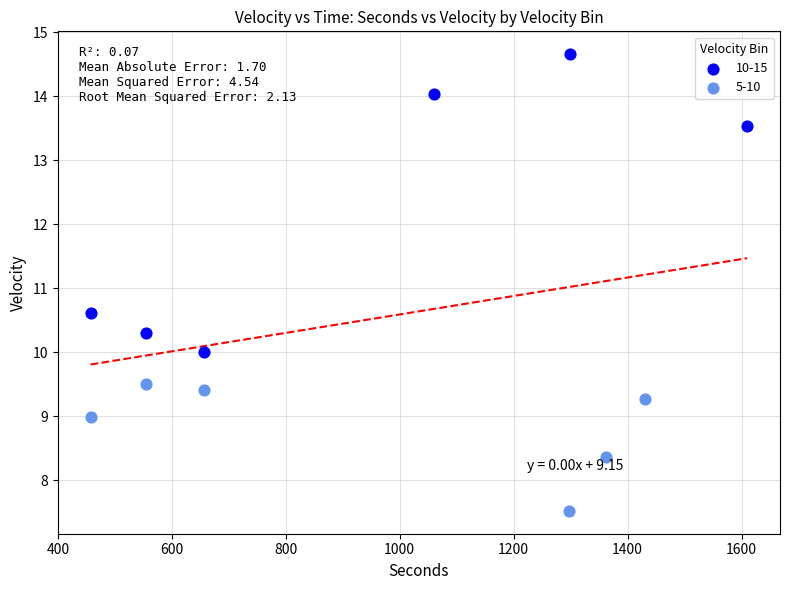

Which series contains the highest Y value?

10-15